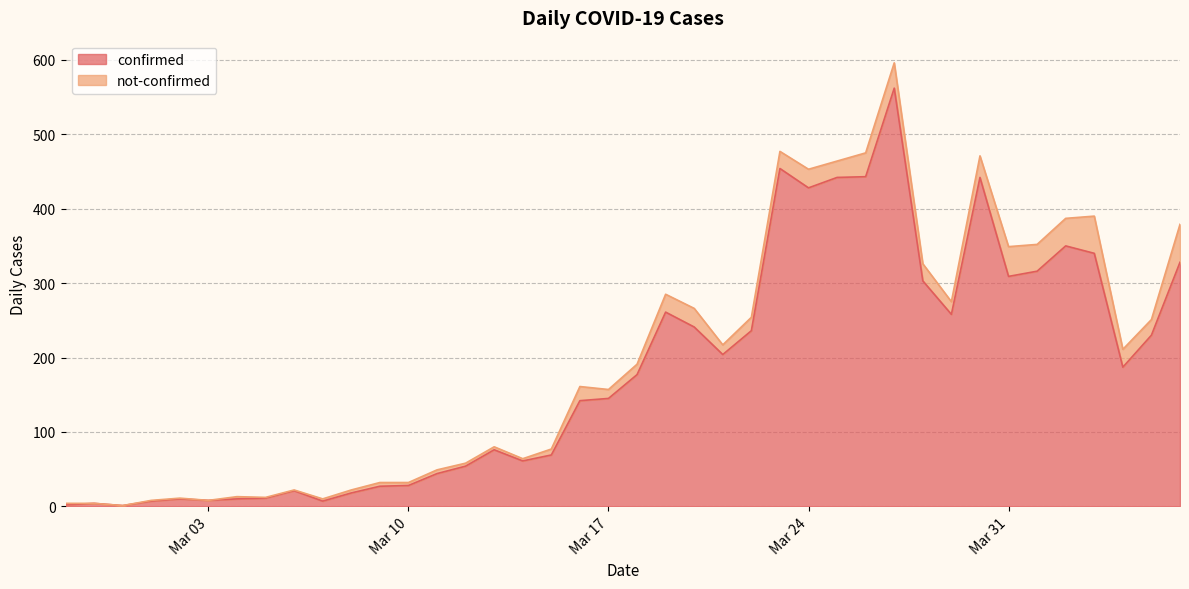

What is the maximum value for confirmed?

562